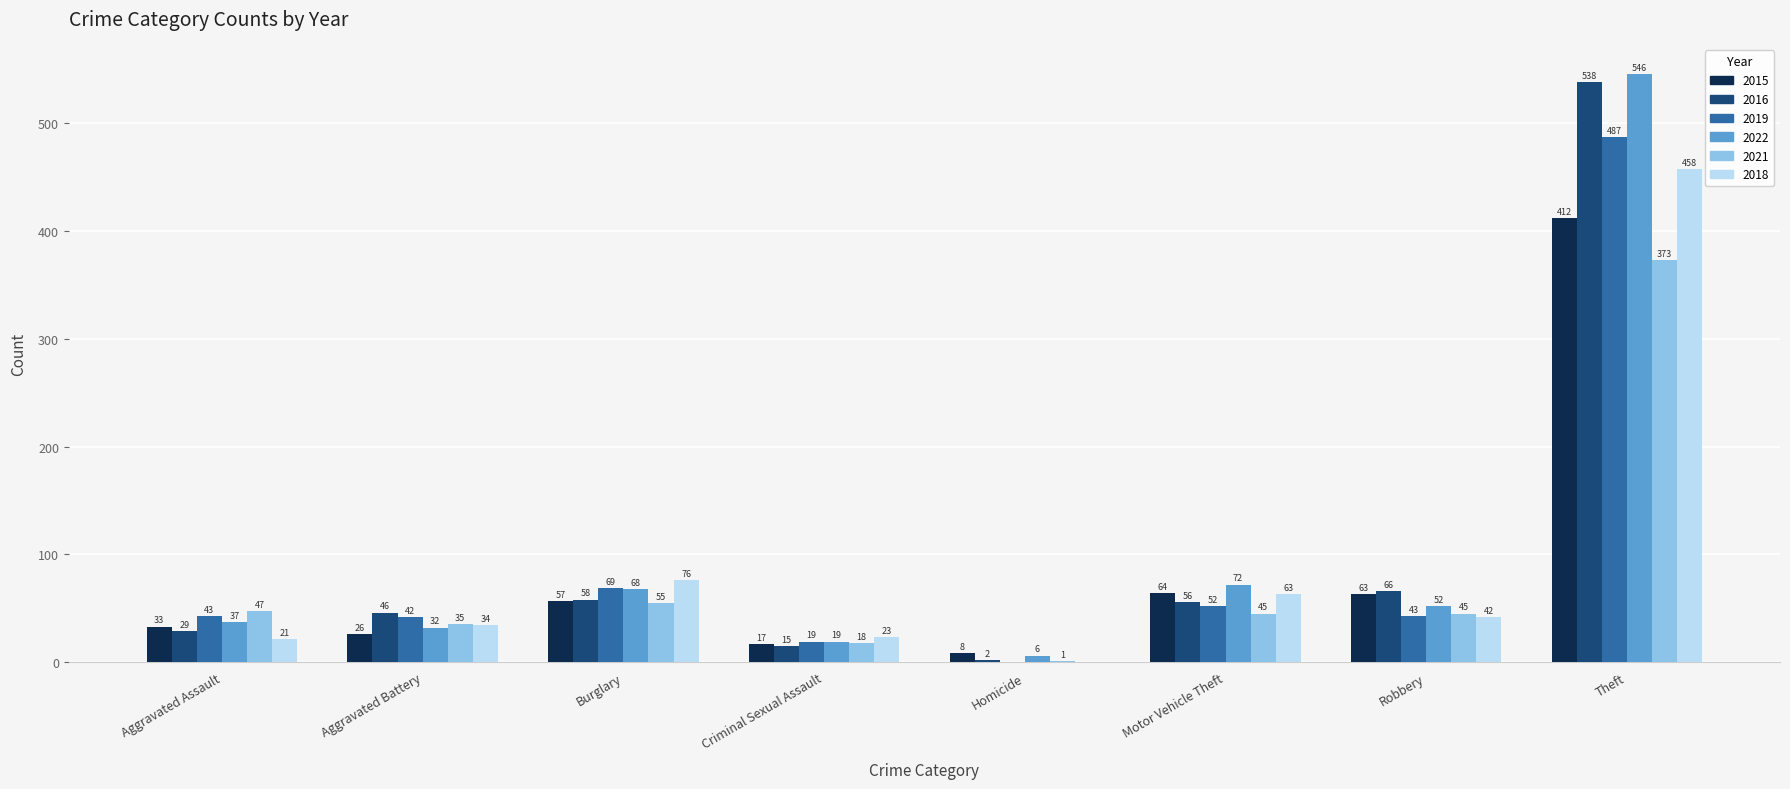

What is the sum of all 2021 values?

619